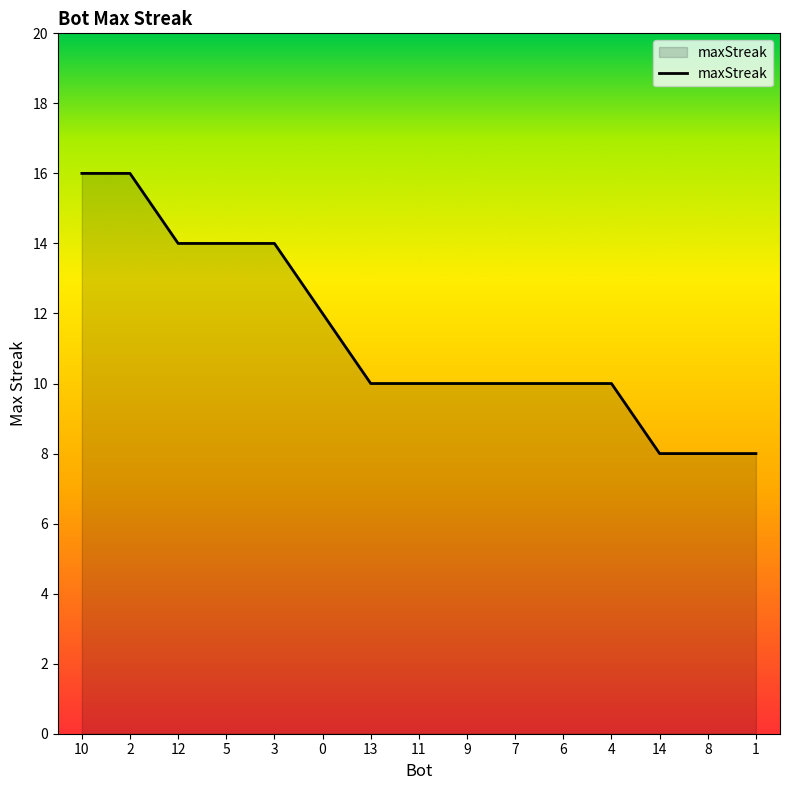

True or false: the data shows 11 at 1.

False